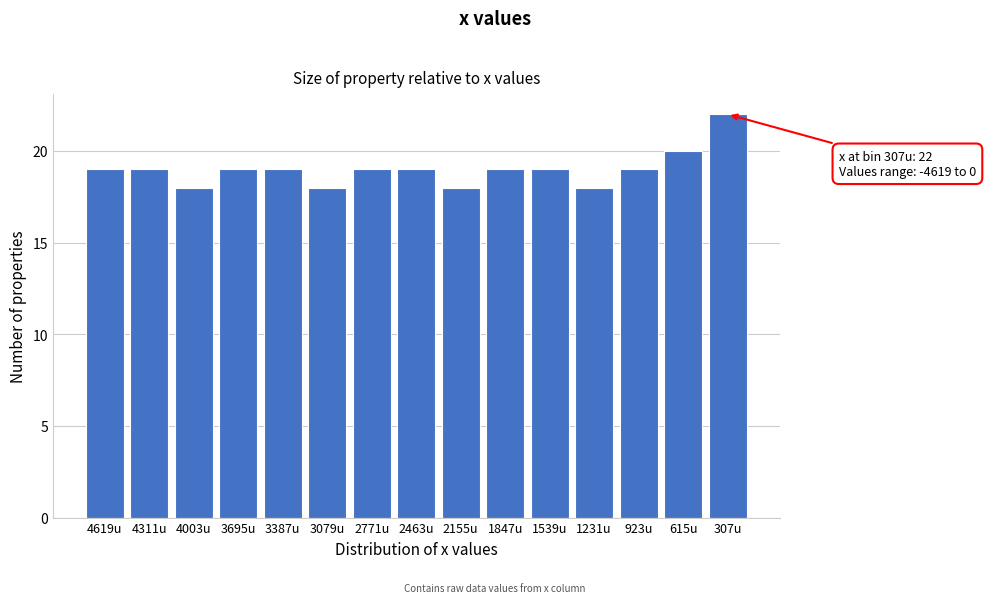

Reading right to left, list all the values displayed in this chart.

307u=22	615u=20	923u=19	1231u=18	1539u=19	1847u=19	2155u=18	2463u=19	2771u=19	3079u=18	3387u=19	3695u=19	4003u=18	4311u=19	4619u=19